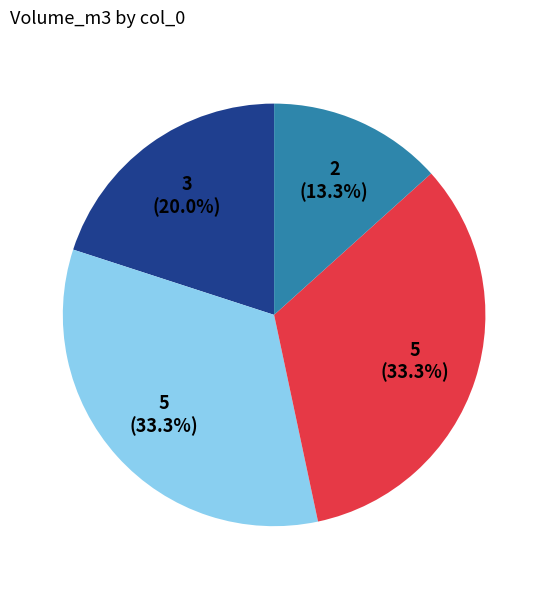

How many segments does this pie chart have?

4